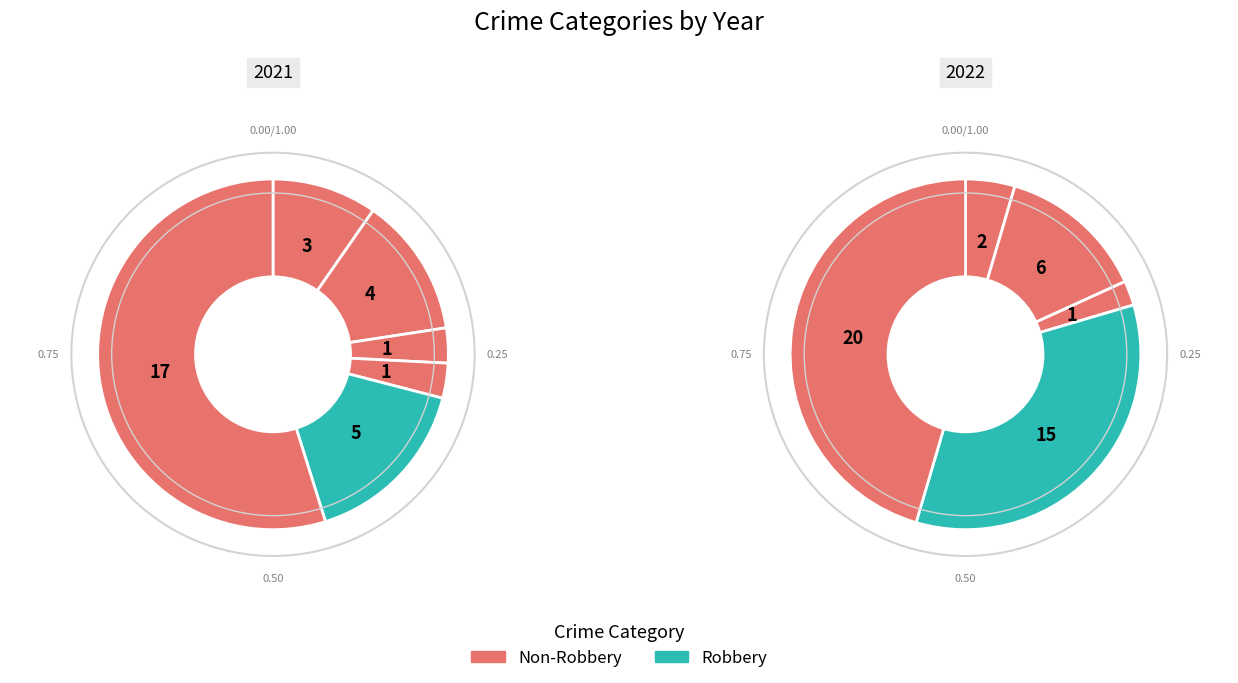

To the nearest percent, what percentage of the pie is Robbery?

34%